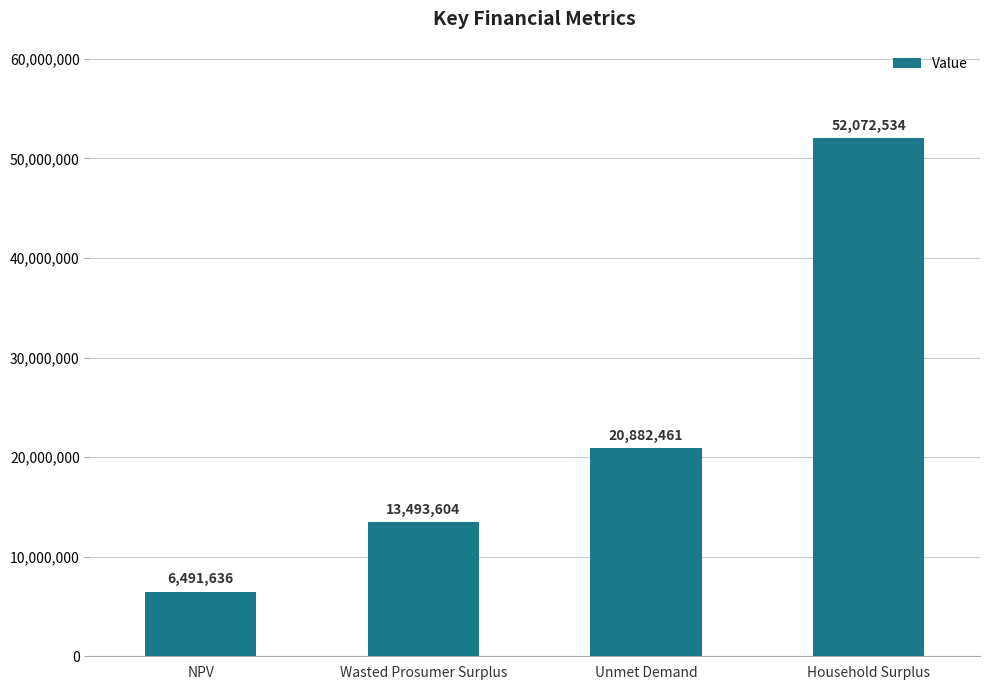

List the labels in order of value, smallest first.

NPV, Wasted Prosumer Surplus, Unmet Demand, Household Surplus